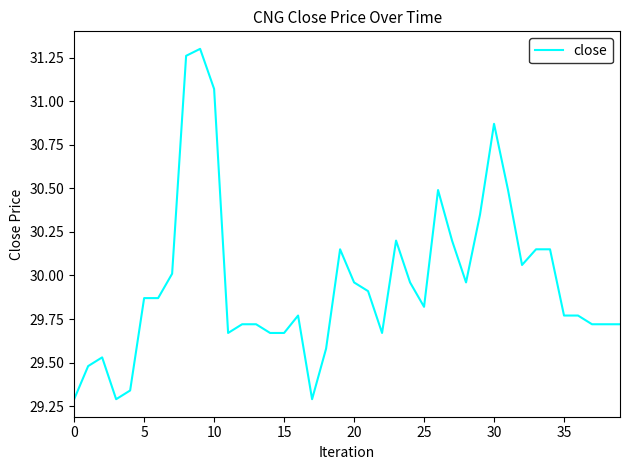

What is the difference between the maximum and minimum values?

2.0